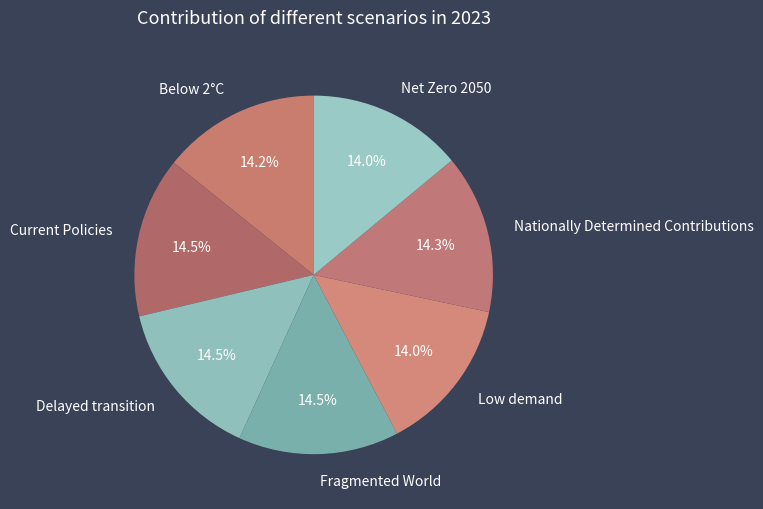

How many segments does this pie chart have?

7